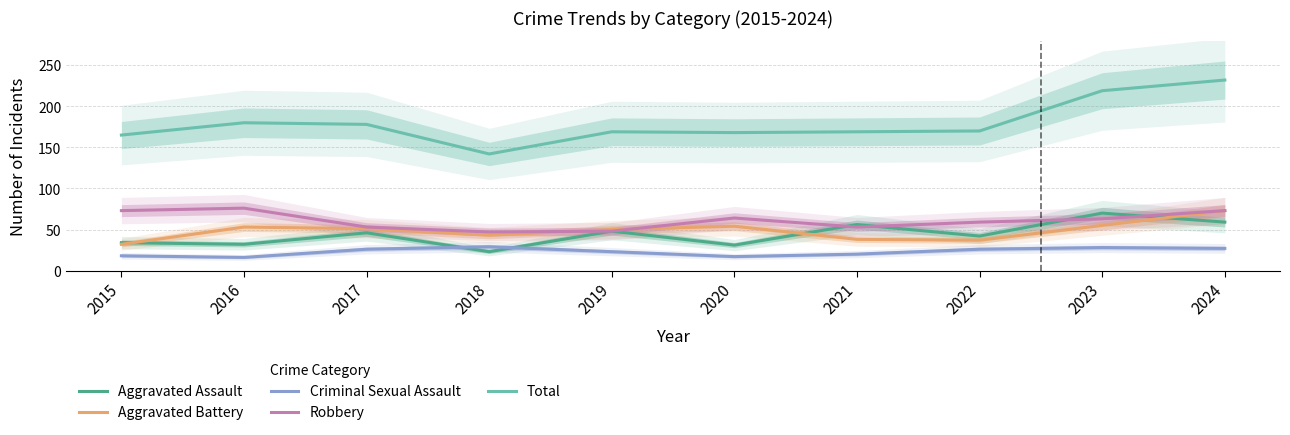

At which label does Criminal Sexual Assault reach its minimum?

2016